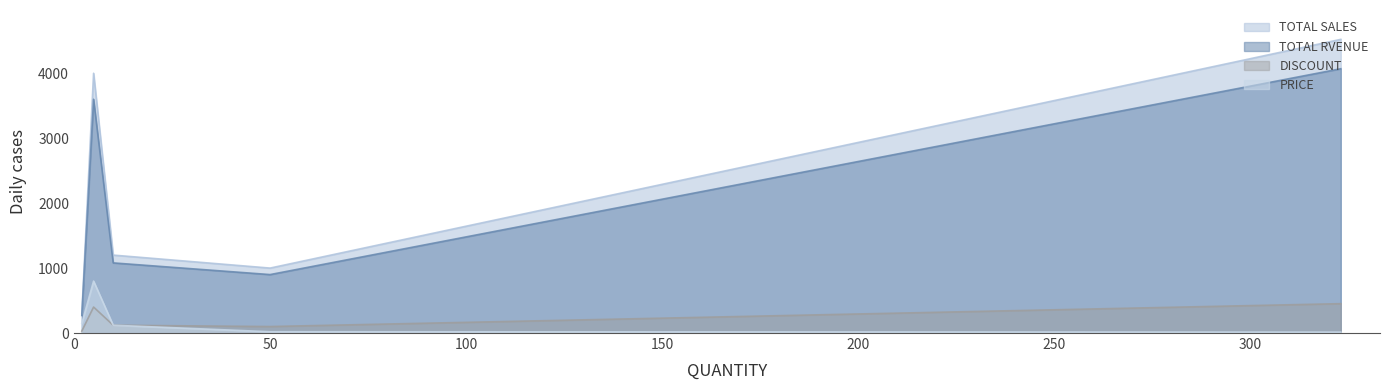

Which series has the widest spread of values?

TOTAL SALES